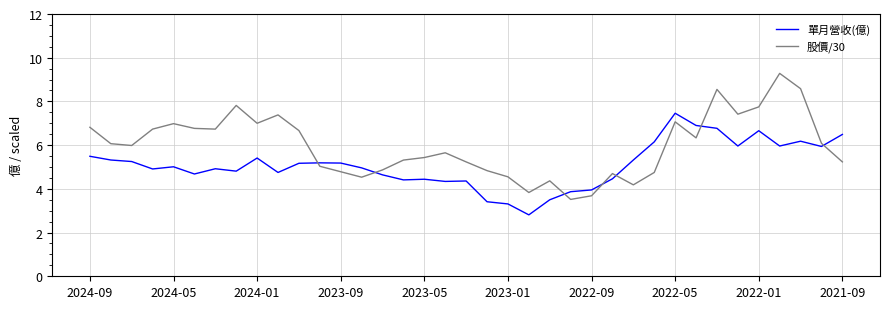

Which series has the widest spread of values?

股價/30